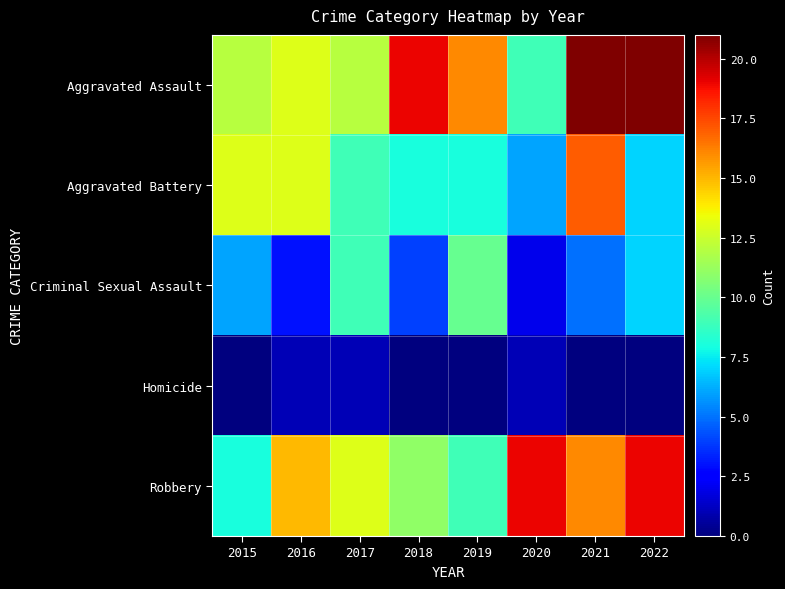

Reading left to right, what are all the values shown in this chart?

Aggravated Assault: 2015=12	2016=13	2017=12	2018=19	2019=16	2020=9	2021=21	2022=21
Aggravated Battery: 2015=13	2016=13	2017=9	2018=8	2019=8	2020=6	2021=17	2022=7
Criminal Sexual Assault: 2015=6	2016=3	2017=9	2018=4	2019=10	2020=2	2021=5	2022=7
Homicide: 2015=0	2016=1	2017=1	2018=0	2019=0	2020=1	2021=0	2022=0
Robbery: 2015=8	2016=15	2017=13	2018=11	2019=9	2020=19	2021=16	2022=19